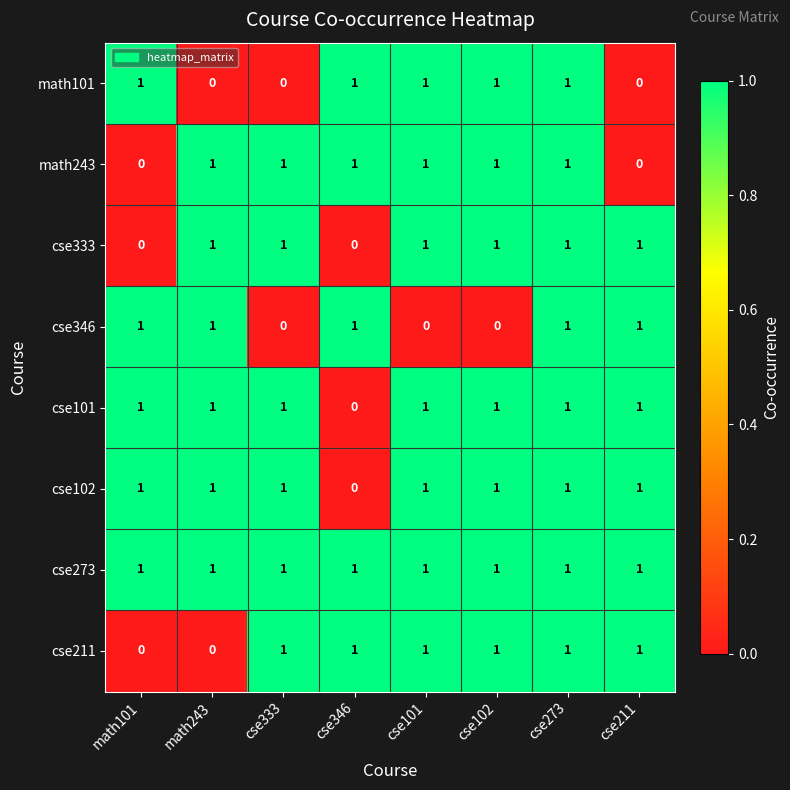

How many cse102 values are between 1 and 2?

7